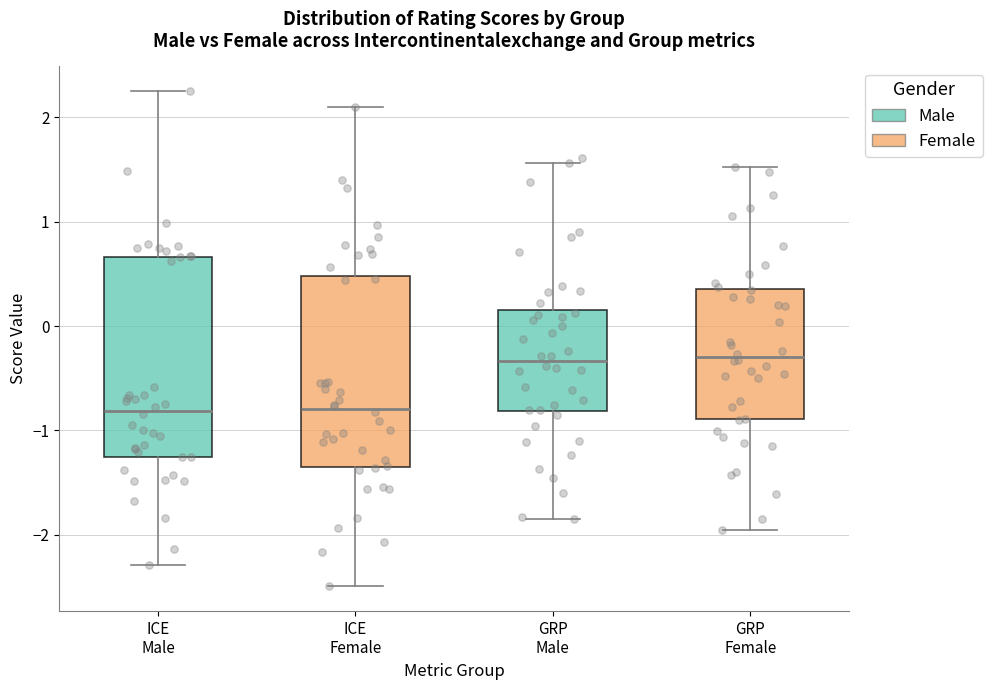

Reading left to right, transcribe this box plot: for each box, give where its median line is, the range the box spans, and where its two whiskers end, as read against the y-axis. The values are not printed on the chart, so give them approximately, as read against the axis.

ICE Male: median -0.8, box -1.3 to 0.7, whiskers -2.3 to 2.2
ICE Female: median -0.8, box -1.3 to 0.5, whiskers -2.5 to 2.1
GRP Male: median -0.3, box -0.8 to 0.2, whiskers -1.8 to 1.6
GRP Female: median -0.3, box -0.9 to 0.4, whiskers -2.0 to 1.5